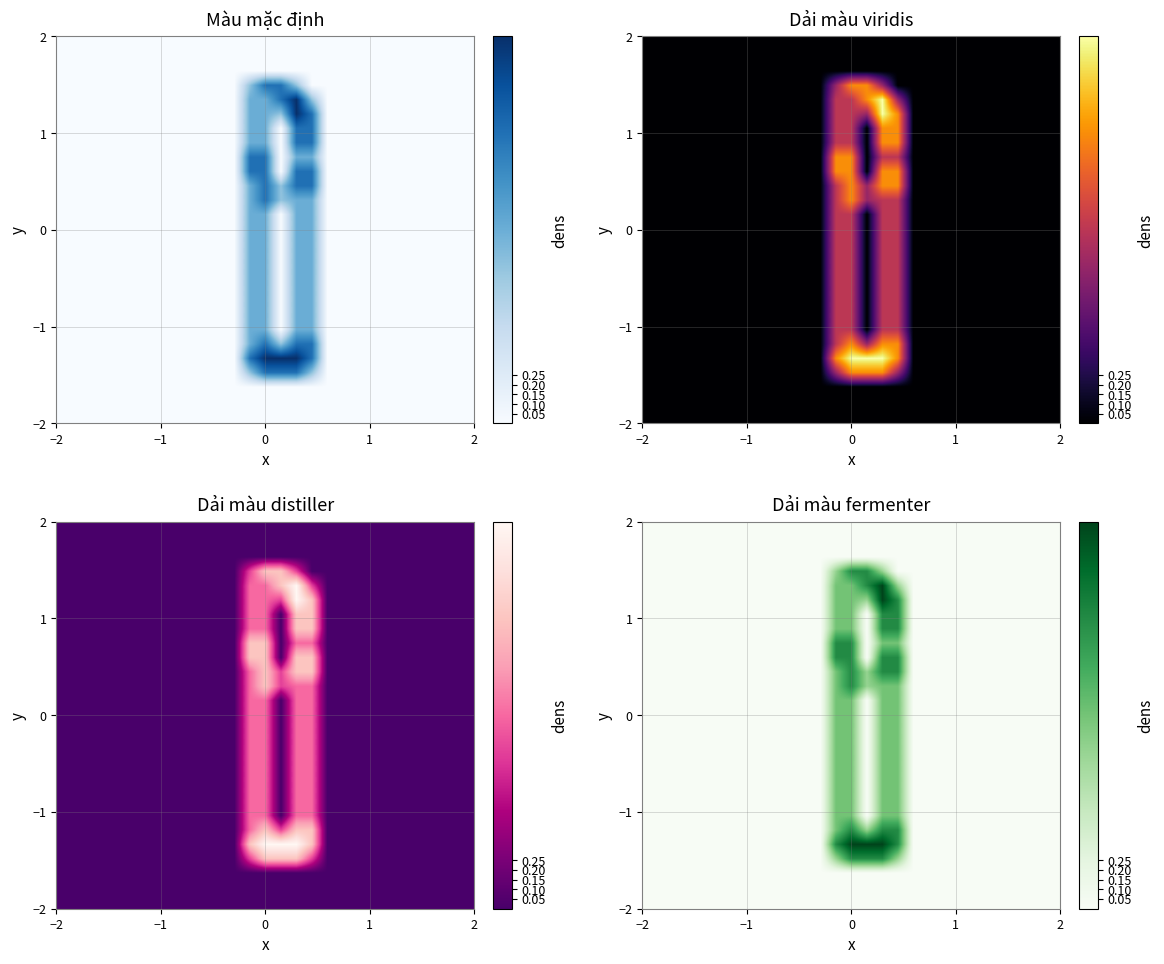

At how many categories does at least one series exceed 1?

5